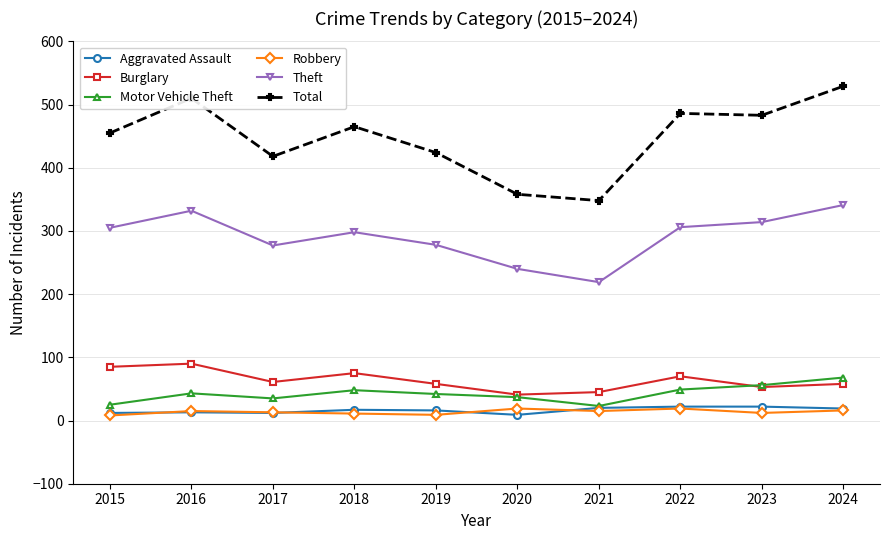

True or false: Burglary has more than 0 points higher than both neighbors.

True